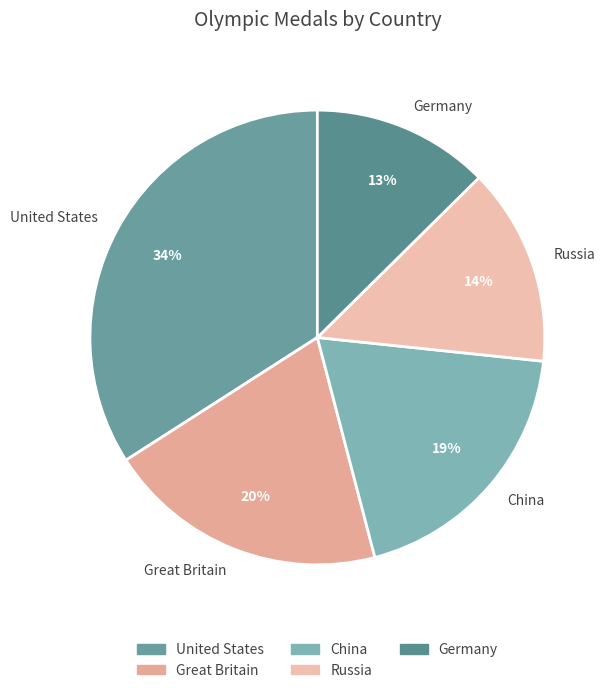

Is Russia the majority of the pie?

No